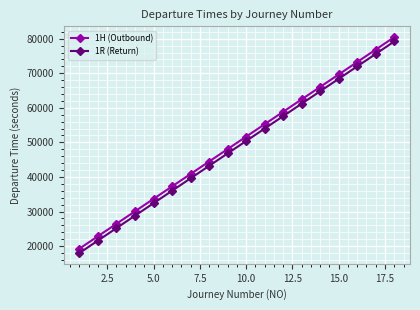

True or false: 1R (Return) has more than 1 points higher than both neighbors.

False